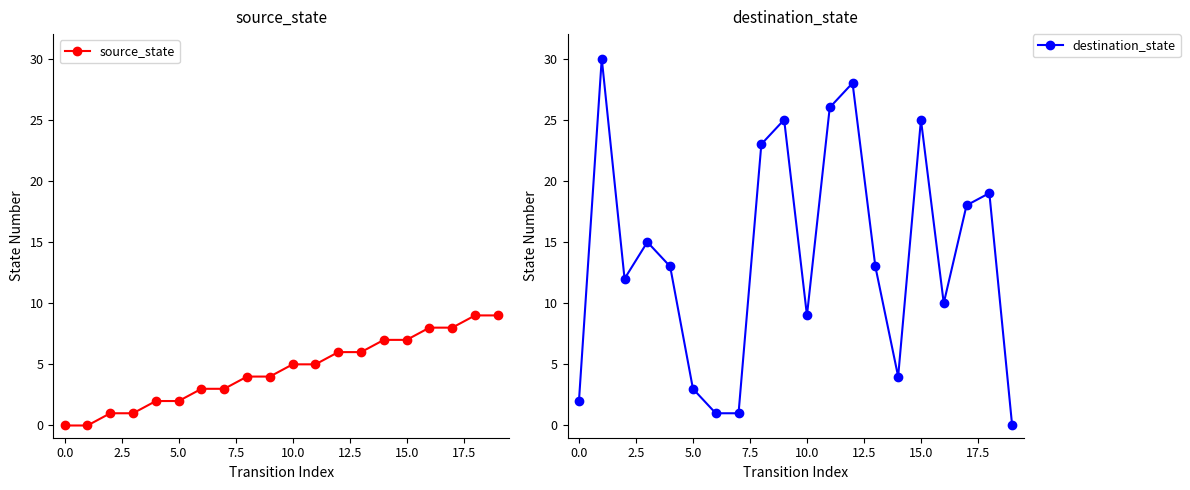

Rank the series by their maximum value, from lowest to highest.

source_state, destination_state